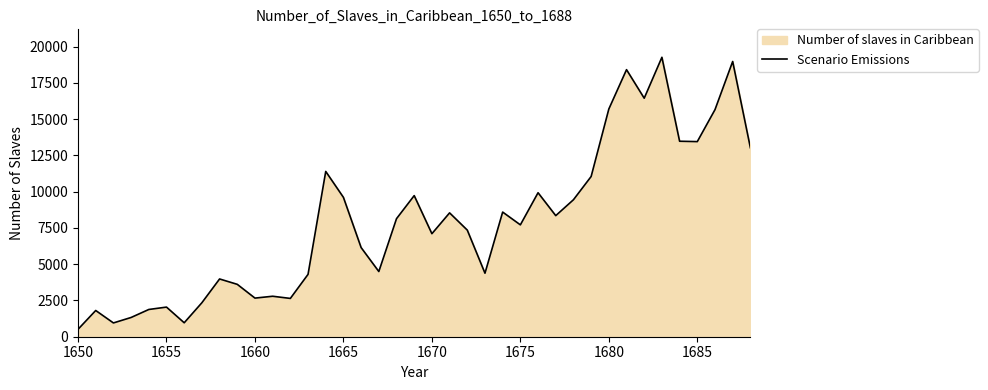

At which category does the chart reach its minimum across all series?

1650